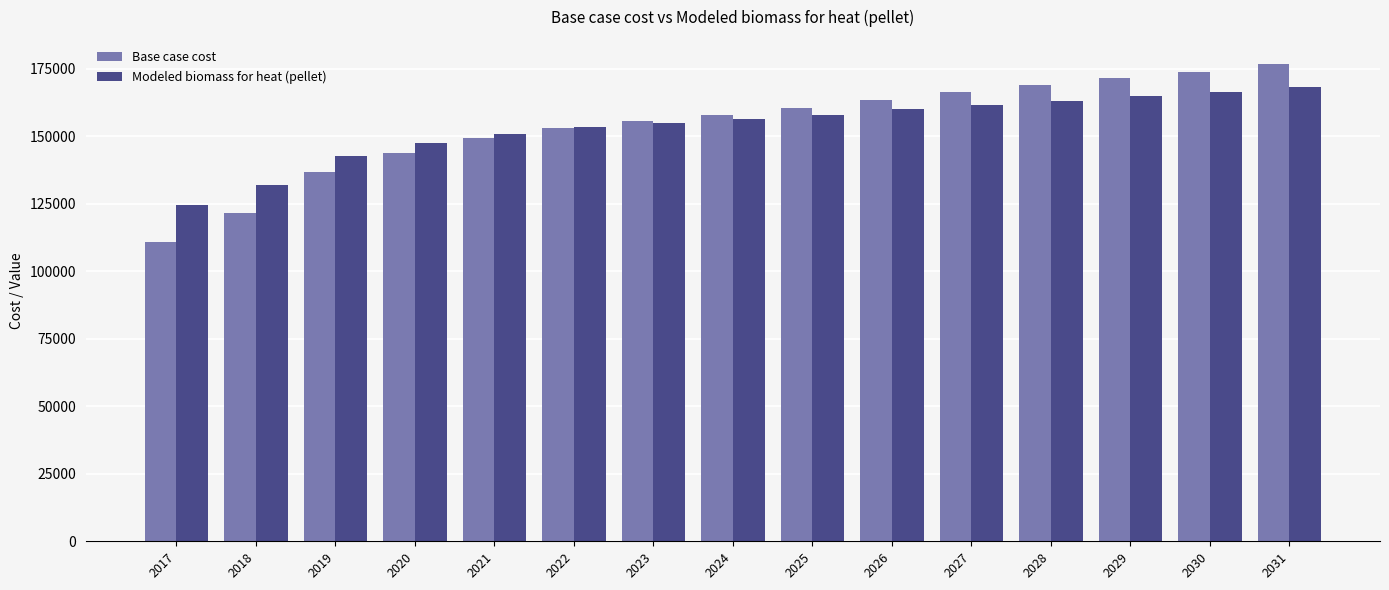

At which label does Modeled biomass for heat (pellet) reach its peak?

2031